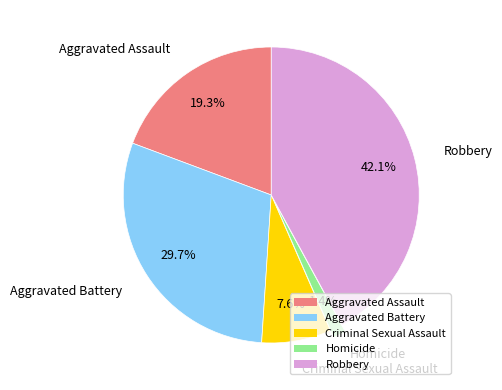

To the nearest percent, what portion does Robbery represent?

42%